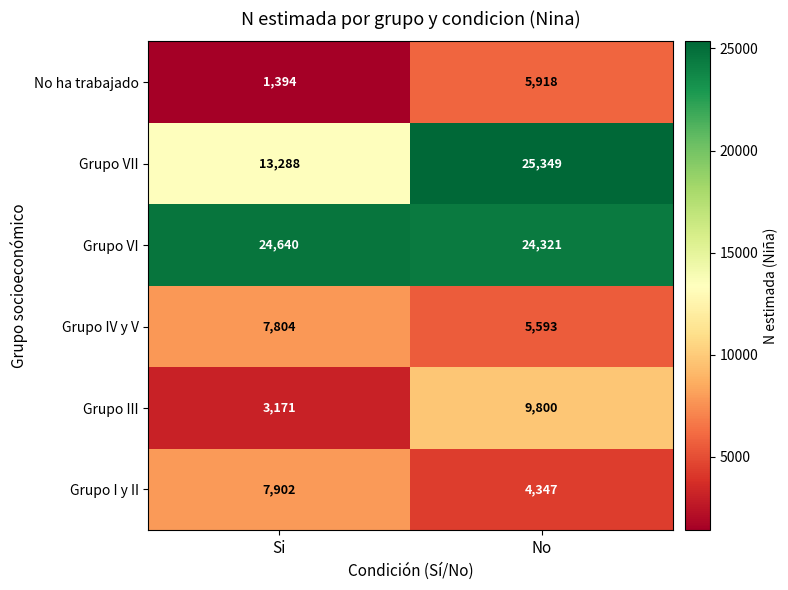

Between Si and No, which series saw the biggest shift?

Grupo VII